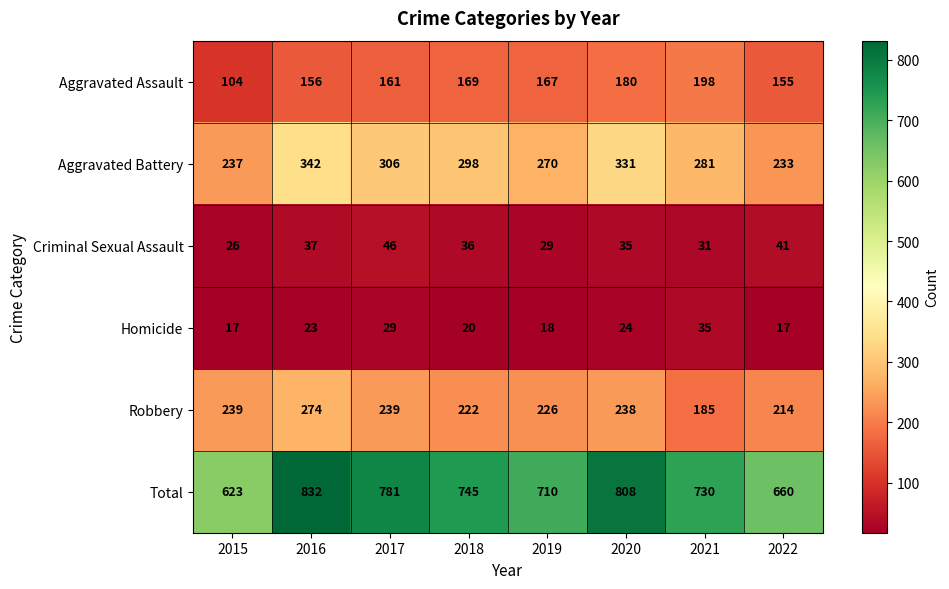

At how many categories does at least one series exceed 77?

8